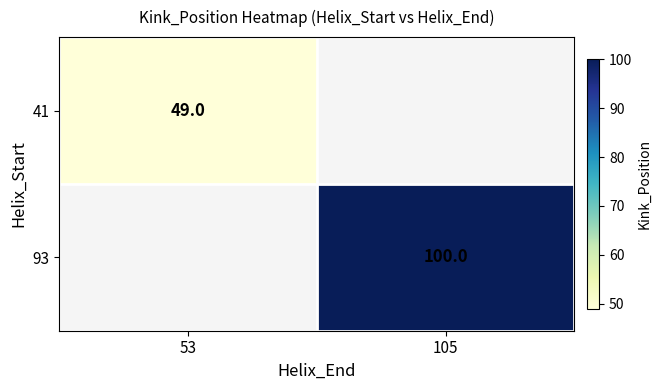

Is it true that 93 equals 100 at 105?

True